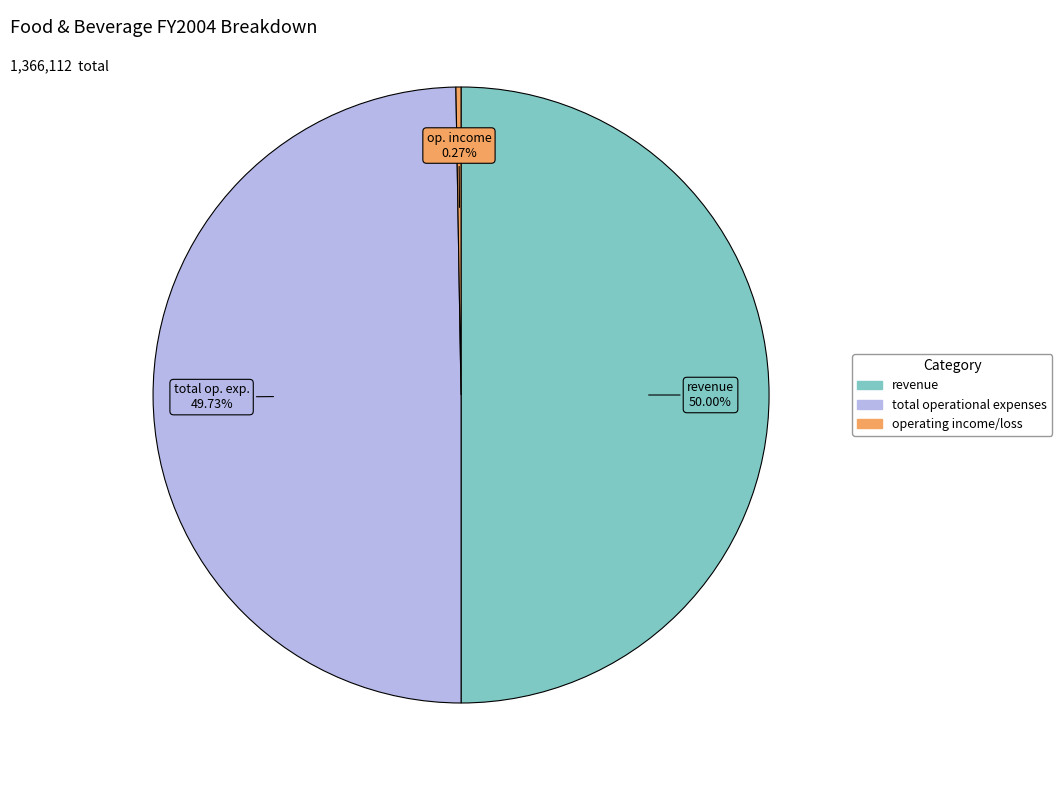

What percentage is the total operational expenses slice, to the nearest percent?

50%